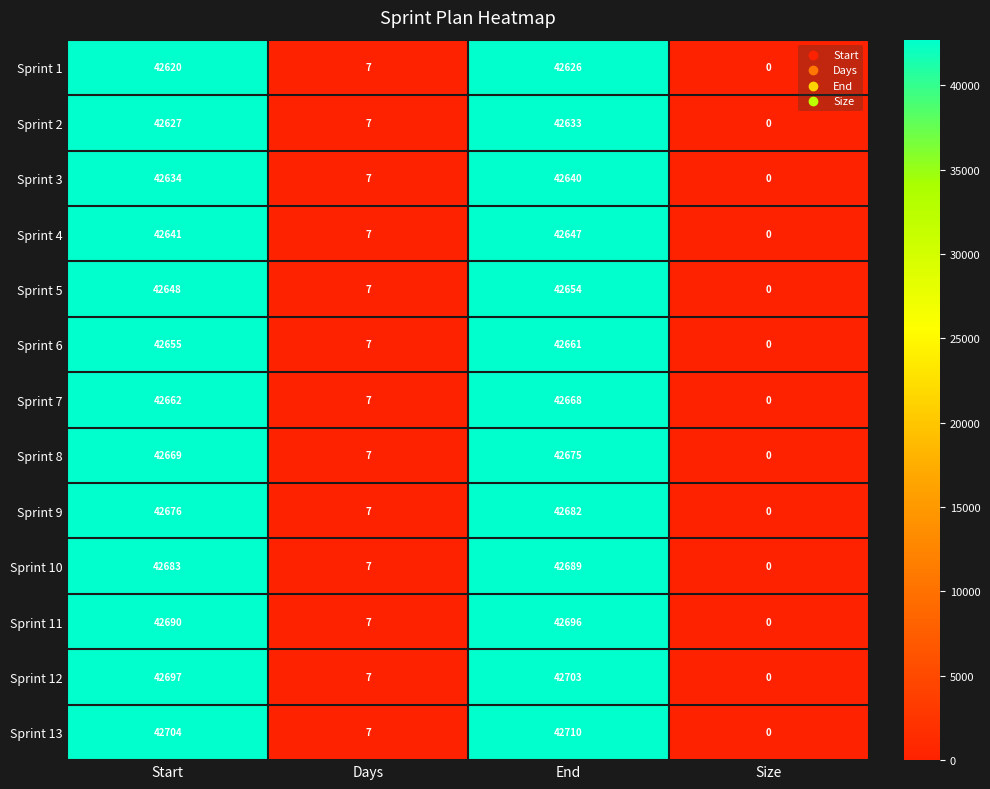

List the labels in order of Sprint 6 value, smallest first.

Size, Days, Start, End